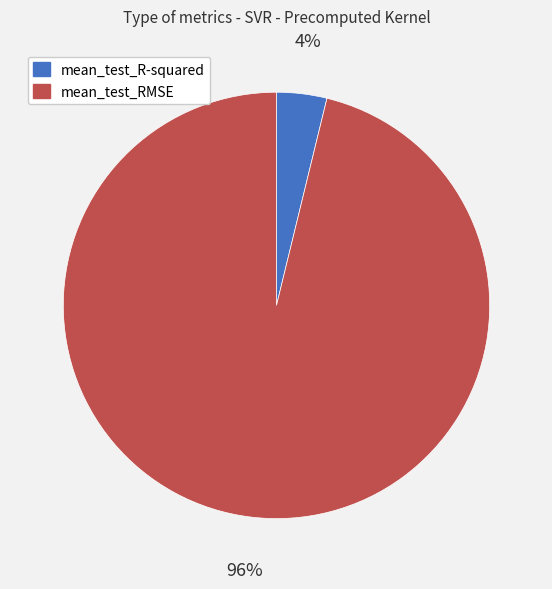

What percentage is the mean_test_R-squared slice, to the nearest percent?

4%